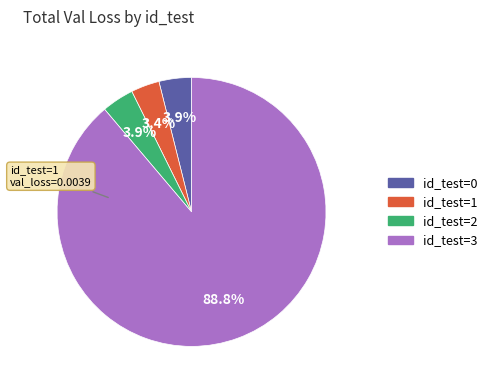

What is the largest slice in the pie chart?

id_test=3